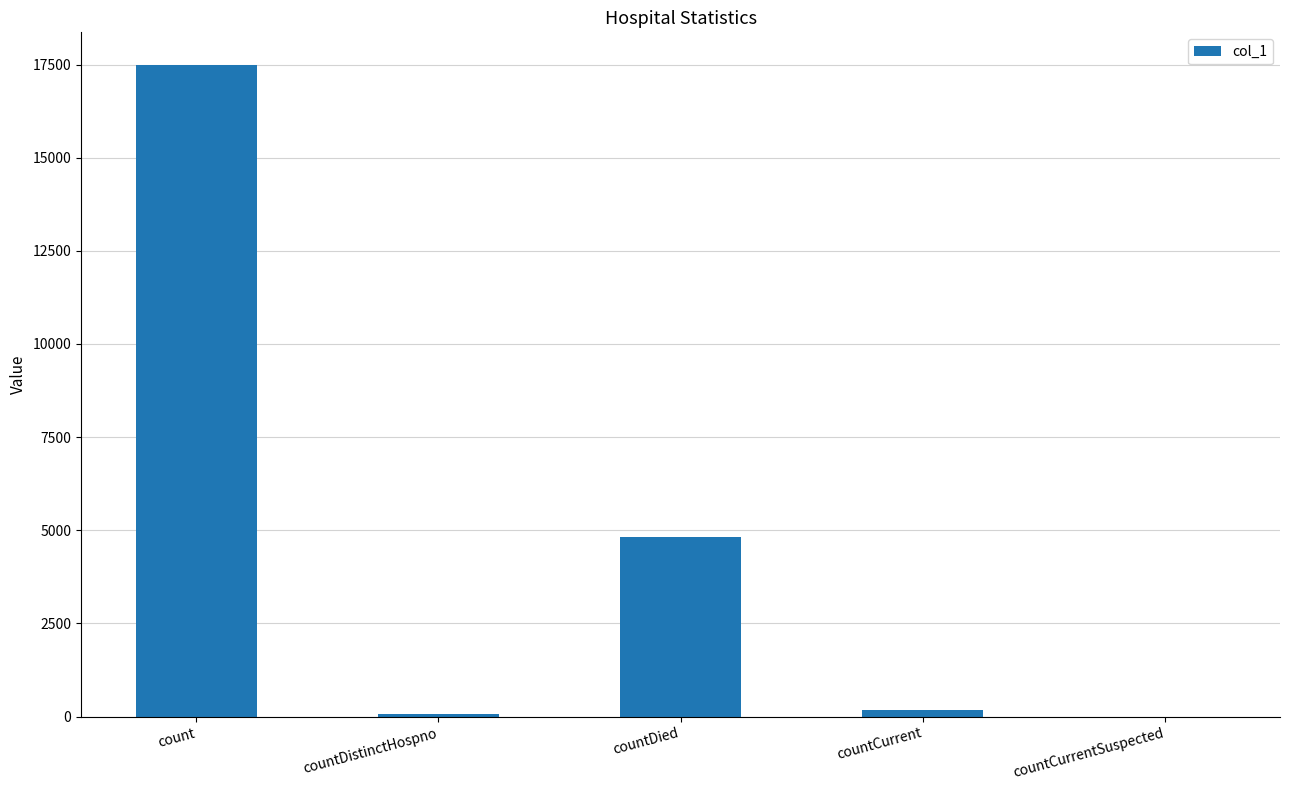

What is the maximum value shown in the chart?

17490